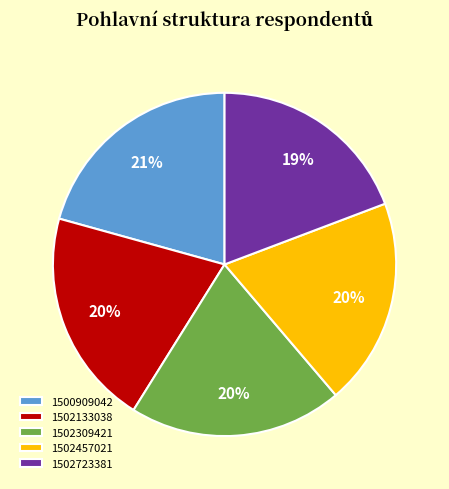

To the nearest percent, what portion does 1502309421 represent?

20%